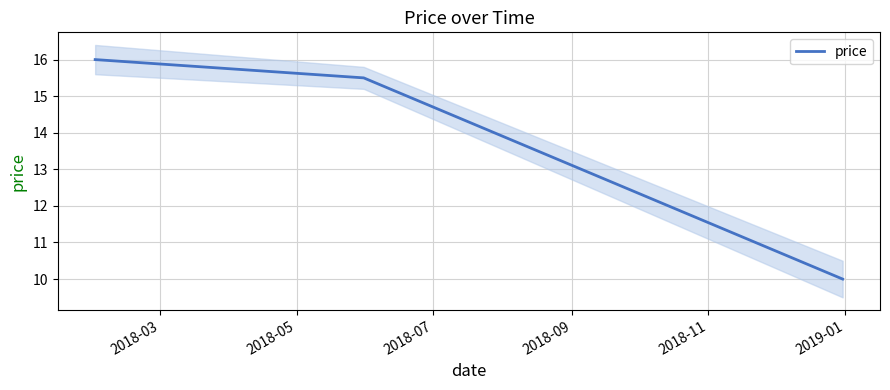

What is the minimum value for price?

10.0